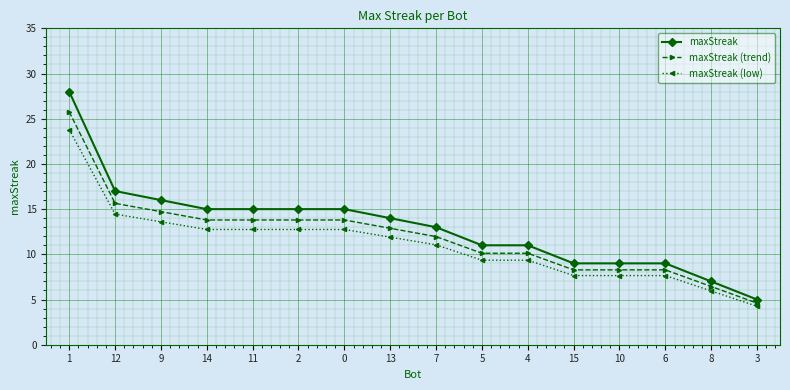

How many lines are shown in the chart?

3